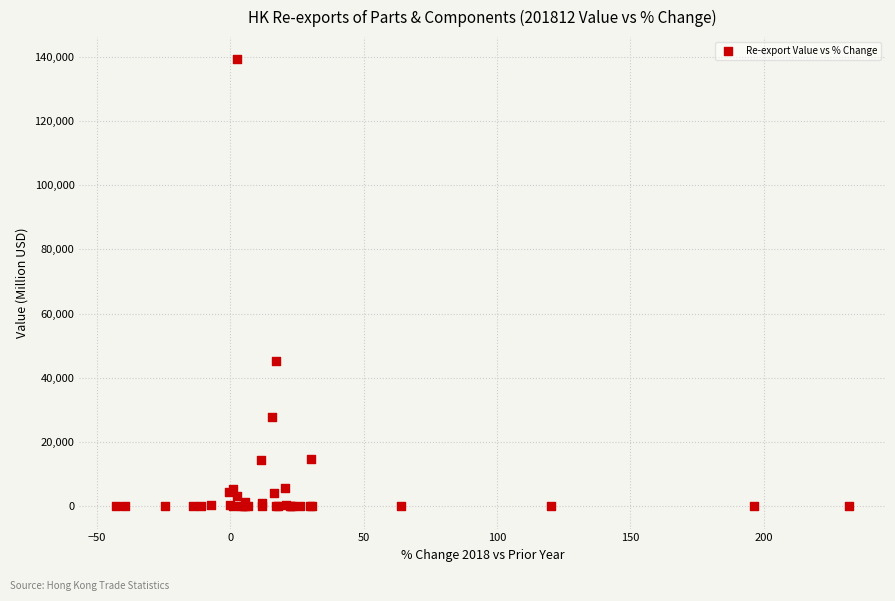

What Y value in the scatter plot is closest to 69588?

45217.4